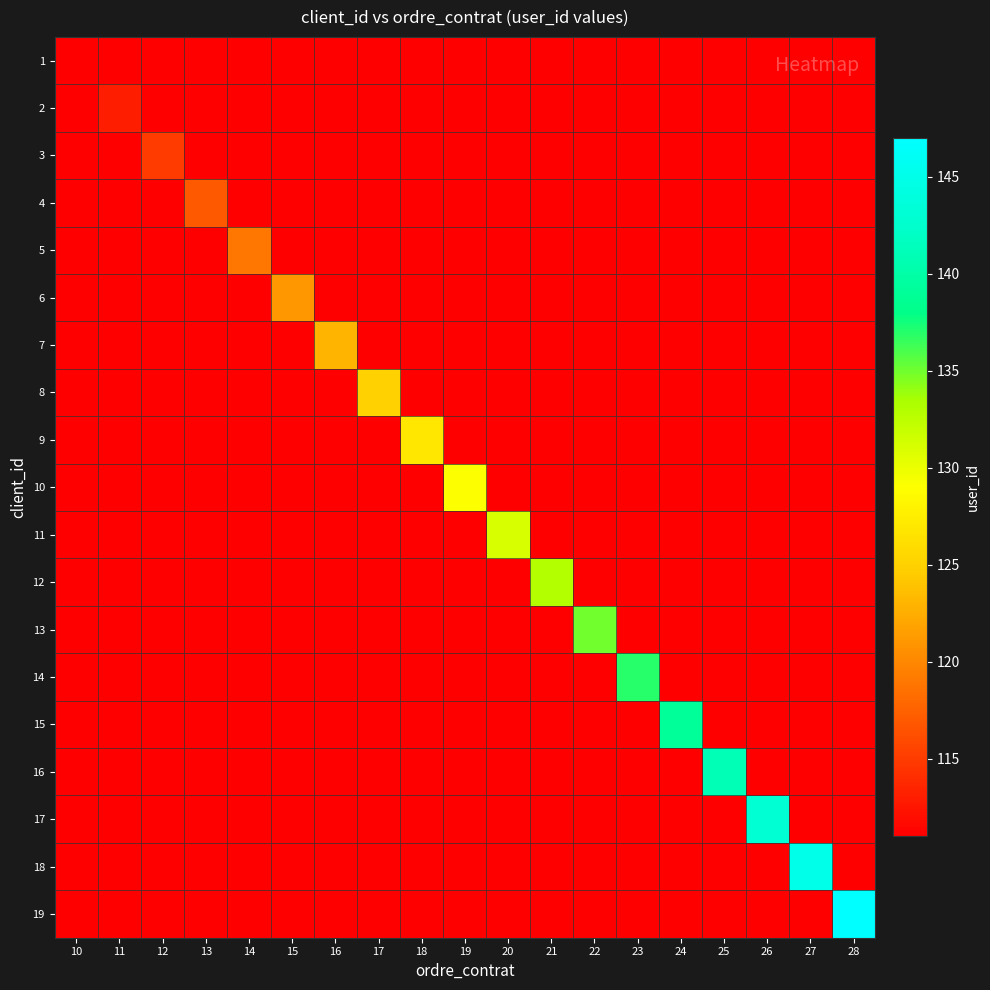

Which has a higher value, 22 or 14?

22